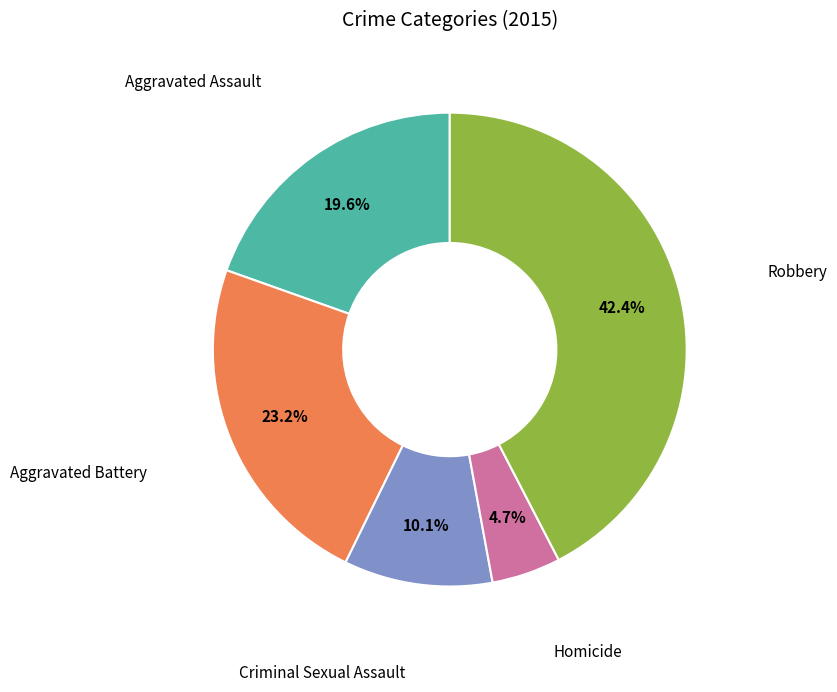

To the nearest percent, what is the difference between the Aggravated Battery and Criminal Sexual Assault slice percentages?

13%